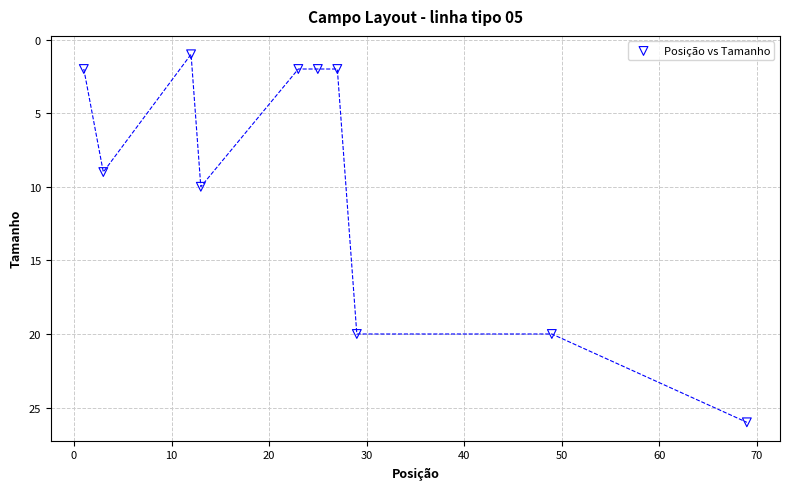

What Y value in the scatter plot is closest to 13?

10